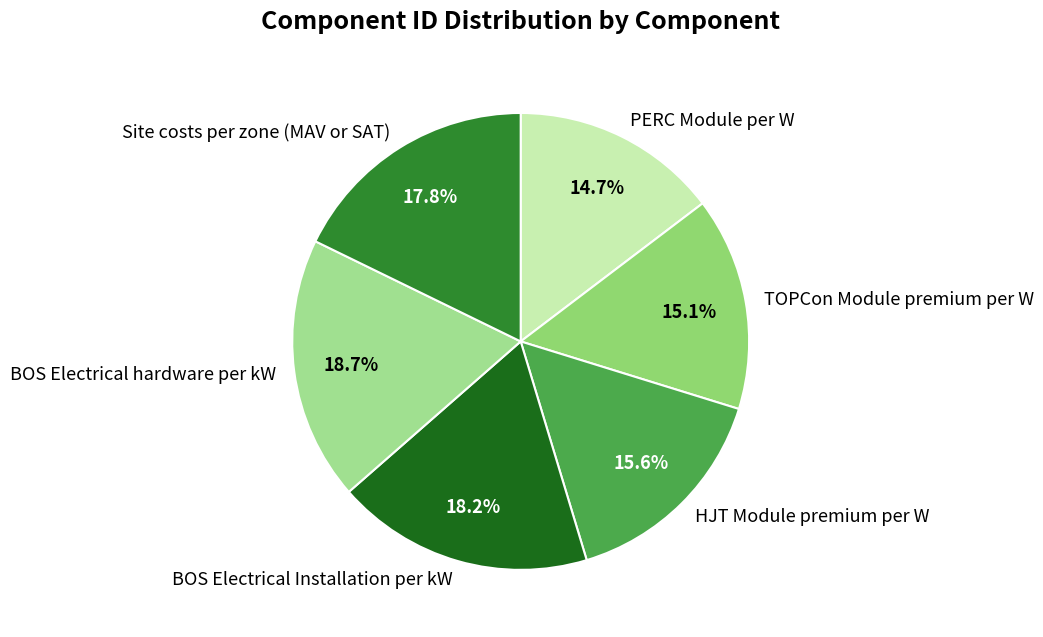

Count the number of slices in the pie.

6